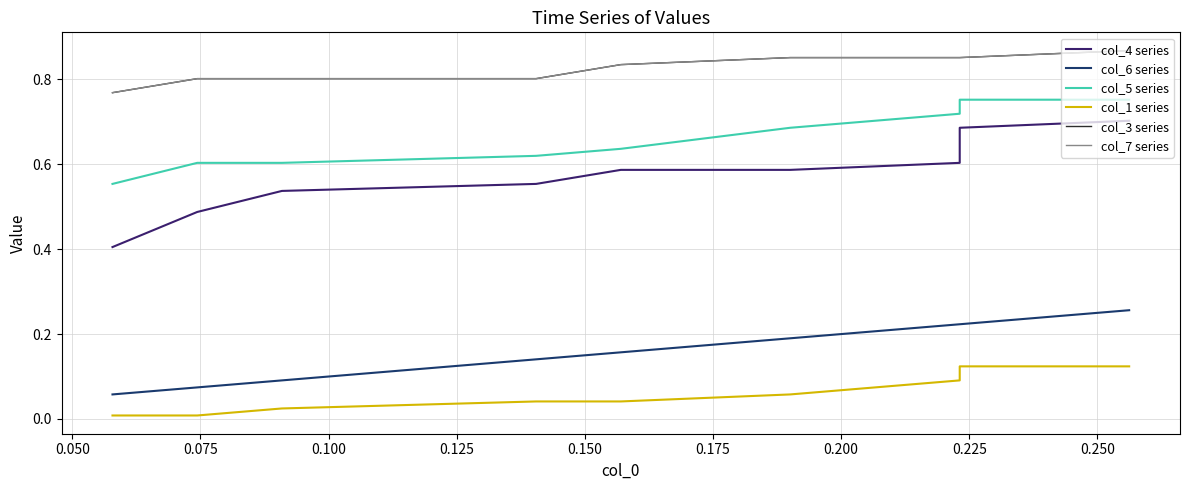

True or false: col_6 series and col_3 series cross at least once.

False